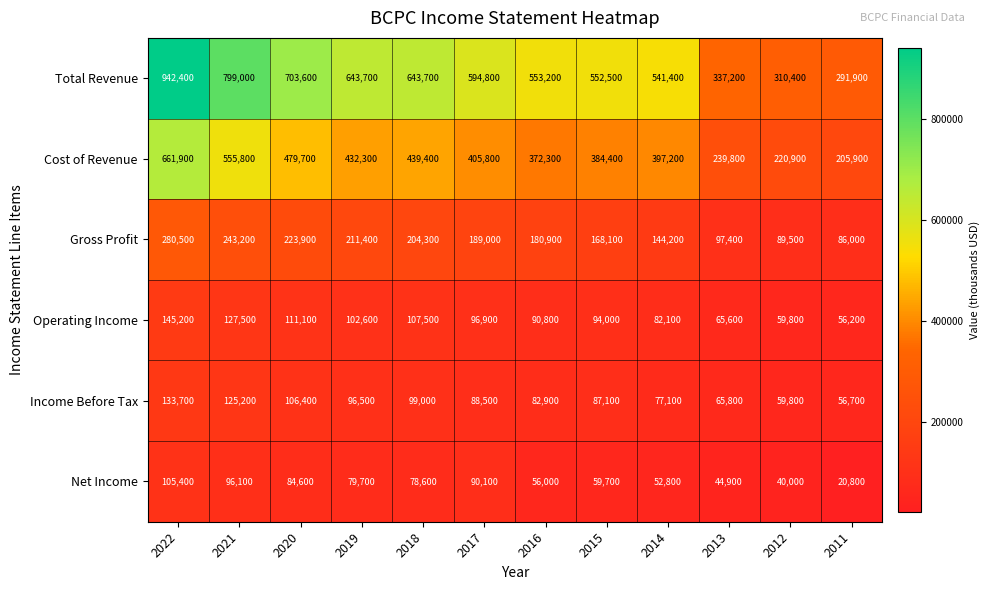

At which label is Operating Income closest to 100700?

2019